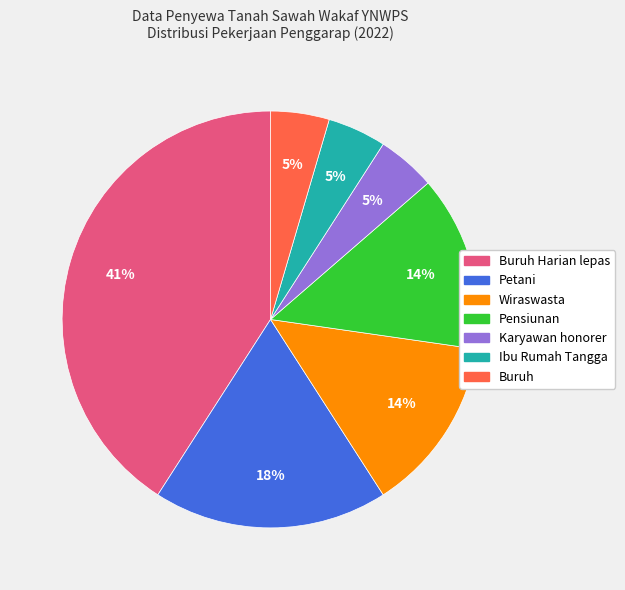

Count the number of slices in the pie.

7